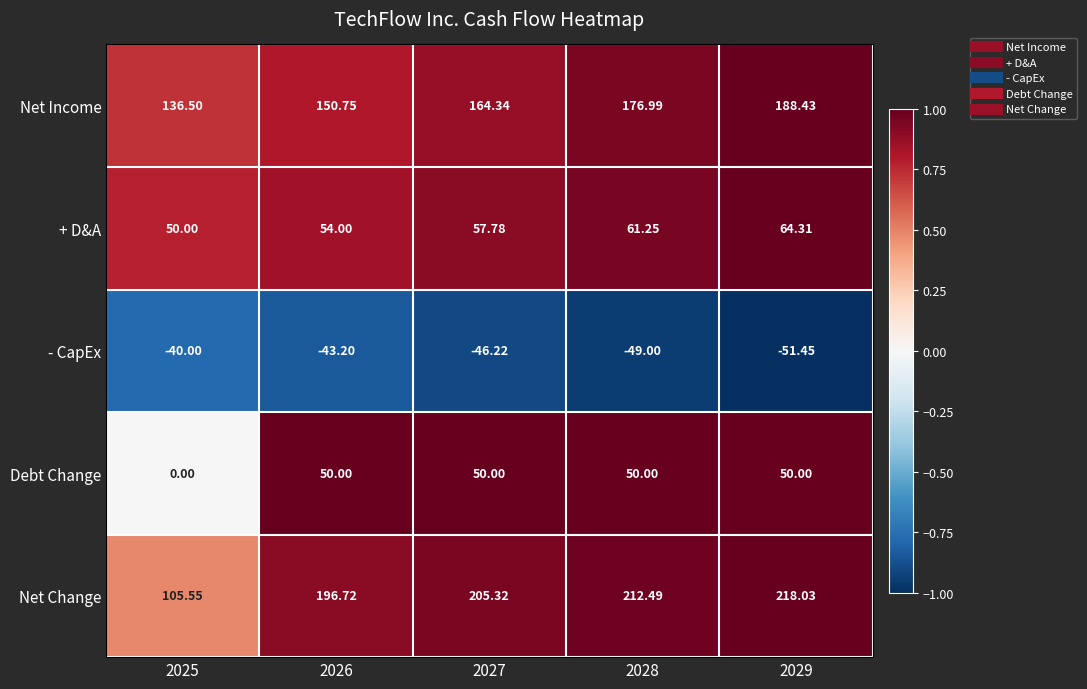

Is the value of Net Change at 2029 greater than the value of - CapEx at 2027?

Yes